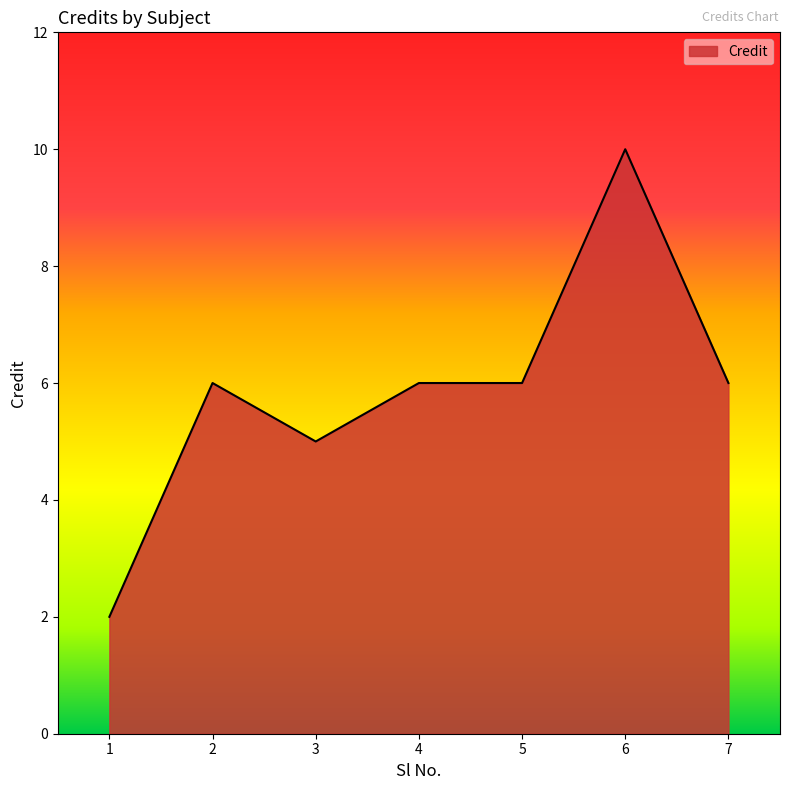

Read the value at 3.

5